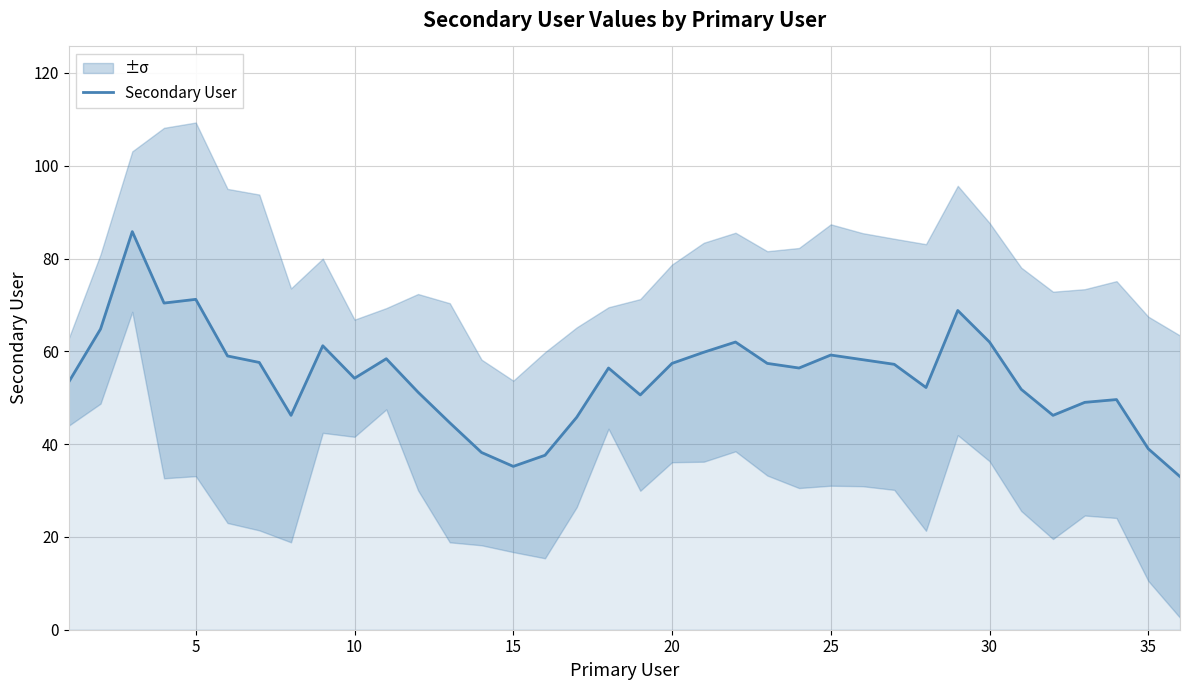

What is the highest value of the Secondary User series?

85.8